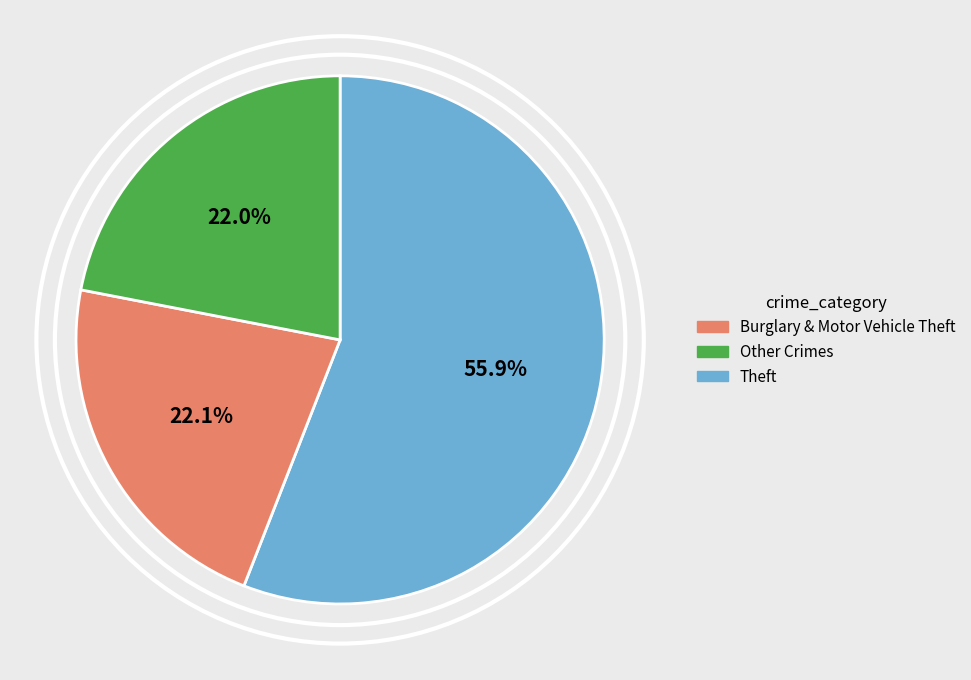

Is there any slice that represents more than half of the pie?

Yes